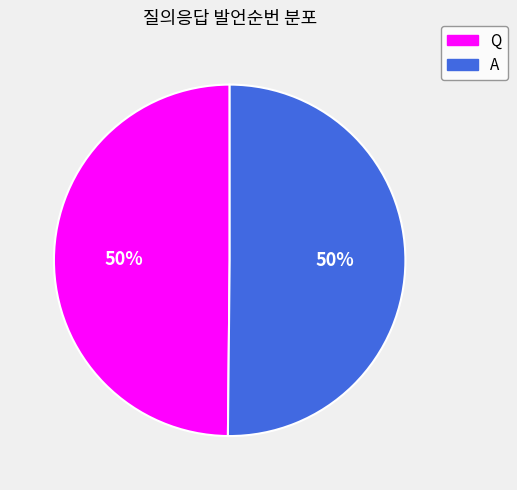

Is the sum of Q and A greater than half?

Yes